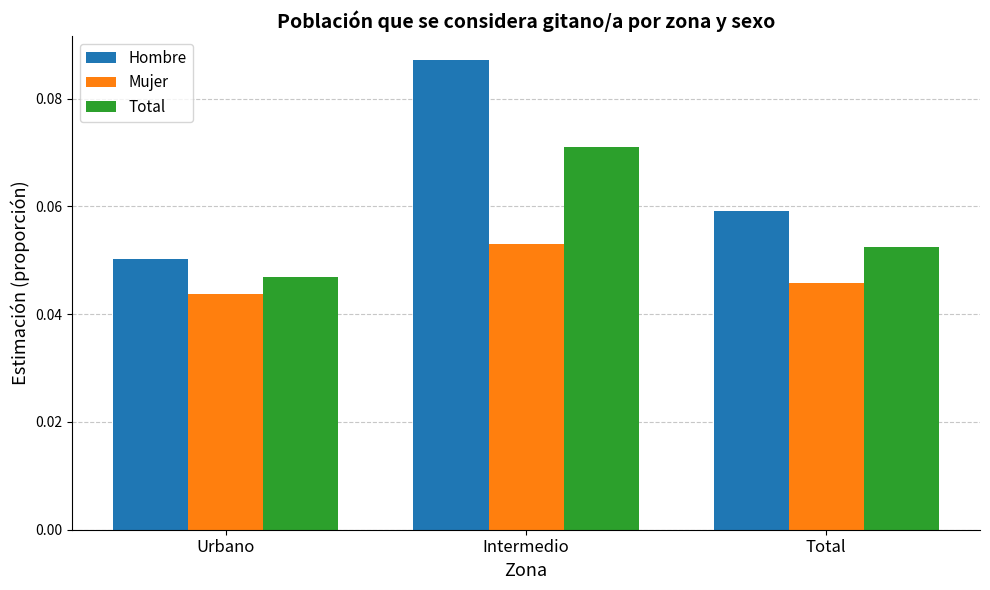

What is the sum of all Total values?

0.2